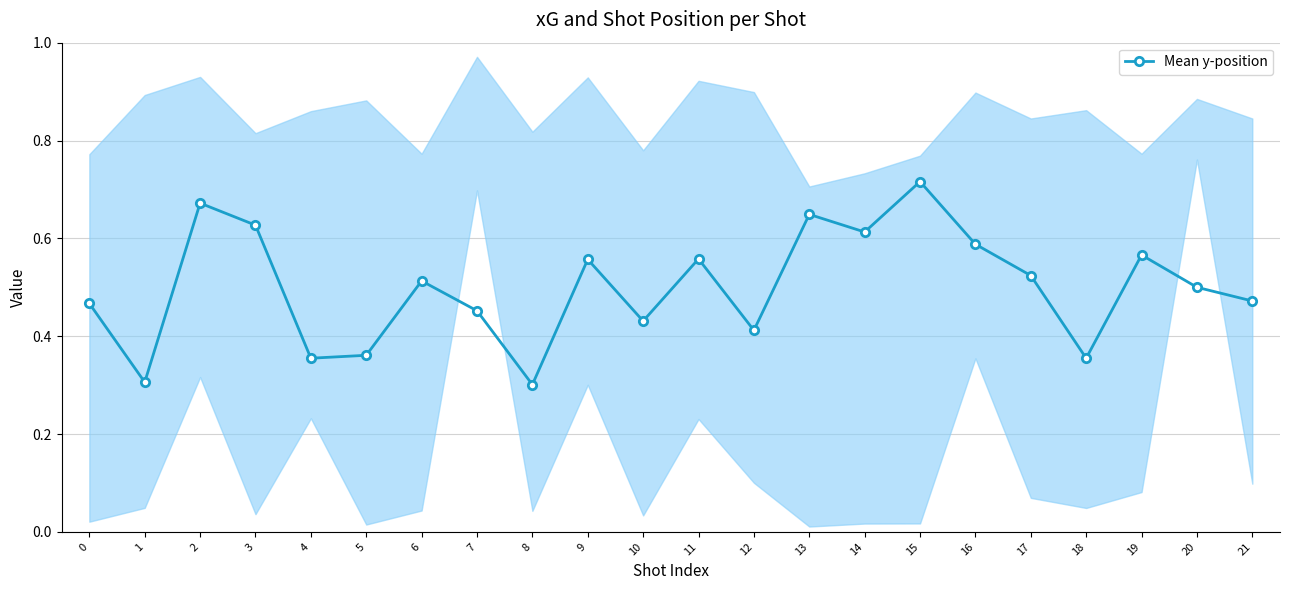

List the labels in order of value, smallest first.

8, 1, 4, 18, 5, 12, 10, 7, 0, 21, 20, 6, 17, 9, 11, 19, 16, 14, 3, 13, 2, 15